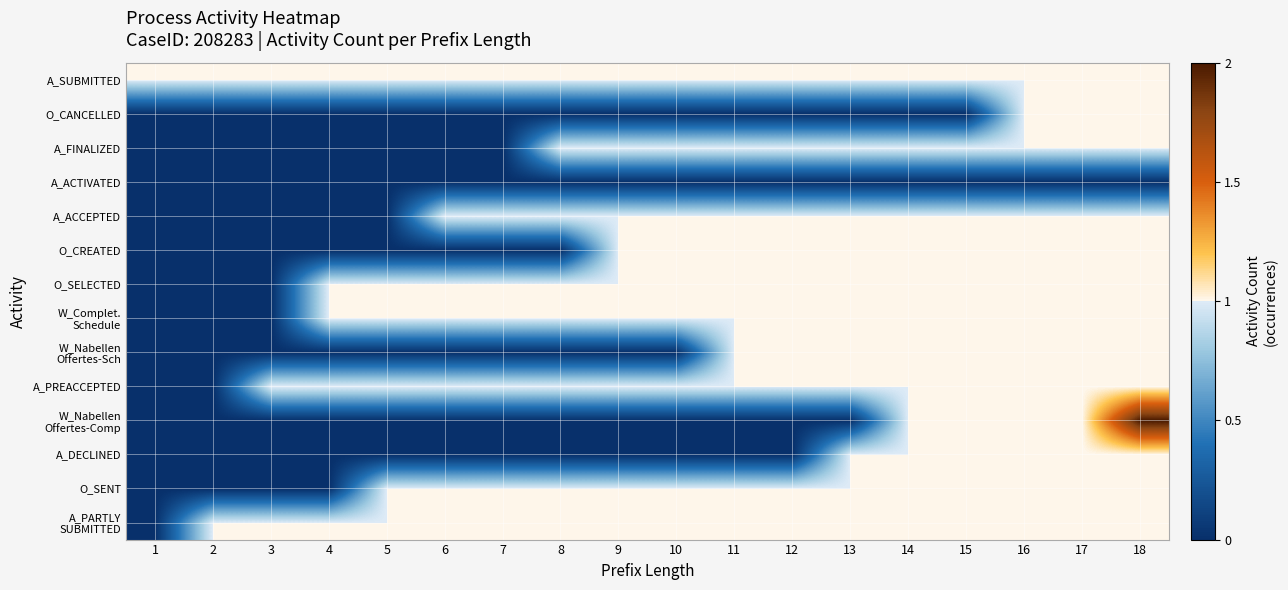

Rank the series at 9 from highest to lowest value.

A_SUBMITTED, A_FINALIZED, A_ACCEPTED, O_CREATED, O_SELECTED, W_Complet. Schedule, A_PREACCEPTED, O_SENT, A_PARTLY SUBMITTED, O_CANCELLED, A_ACTIVATED, W_Nabellen Offertes-Sch, W_Nabellen Offertes-Comp, A_DECLINED